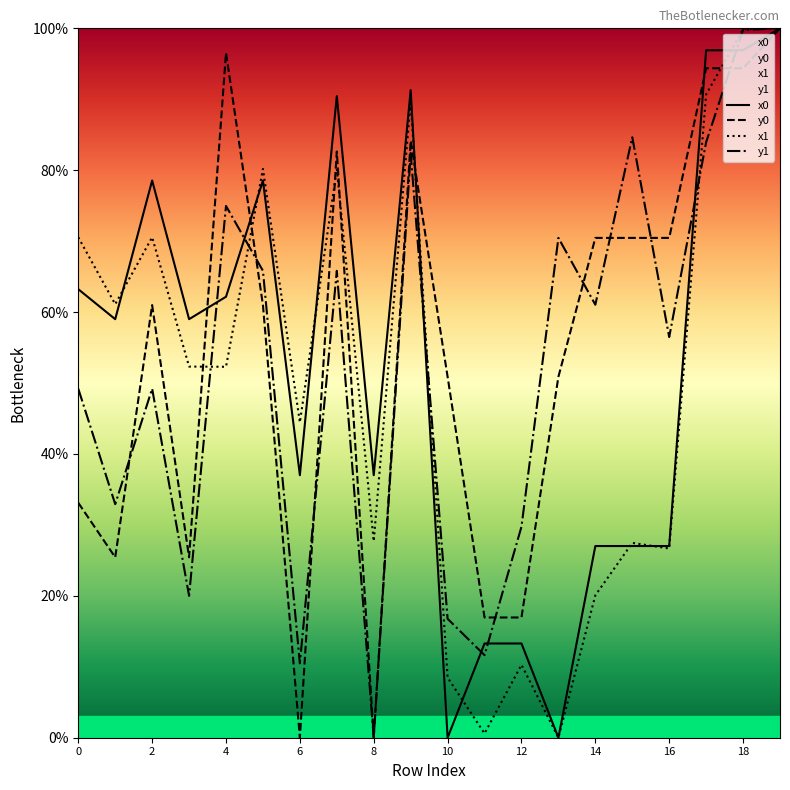

What is the value of the y1 point at the 16th from the left?

84.6